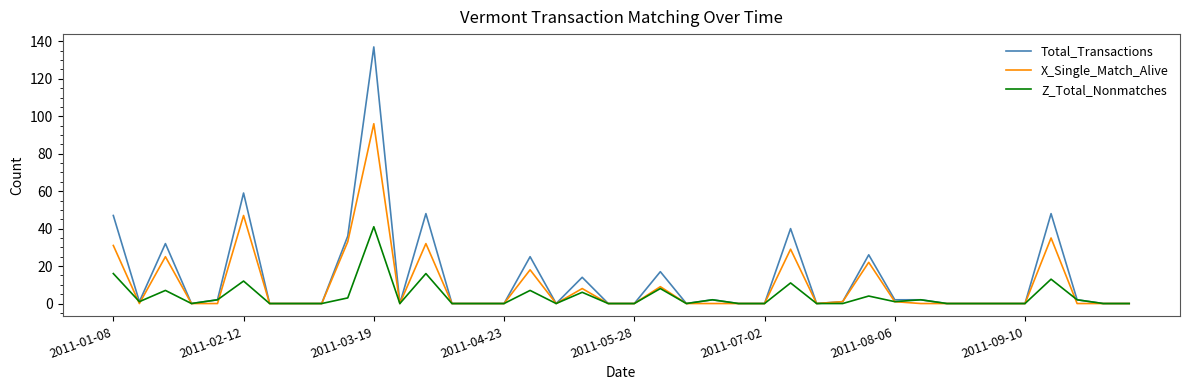

What is the highest value of the X_Single_Match_Alive series?

96